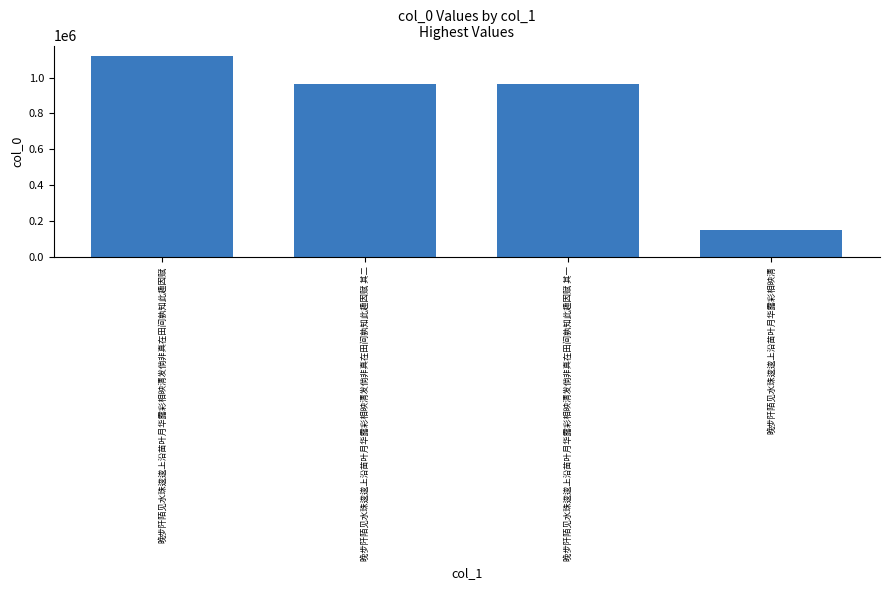

What is the label of the 1st bar from the right?

晚步阡陌见水珠逡逡上沿苗叶月华露彩相映清